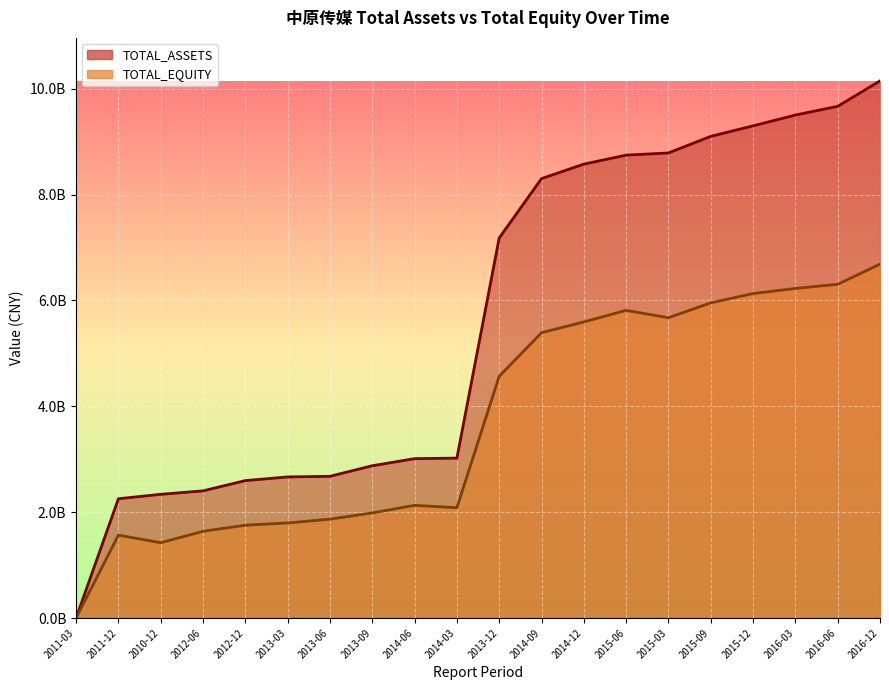

At 2013-03, list the series in order from smallest to largest.

TOTAL_EQUITY, TOTAL_ASSETS